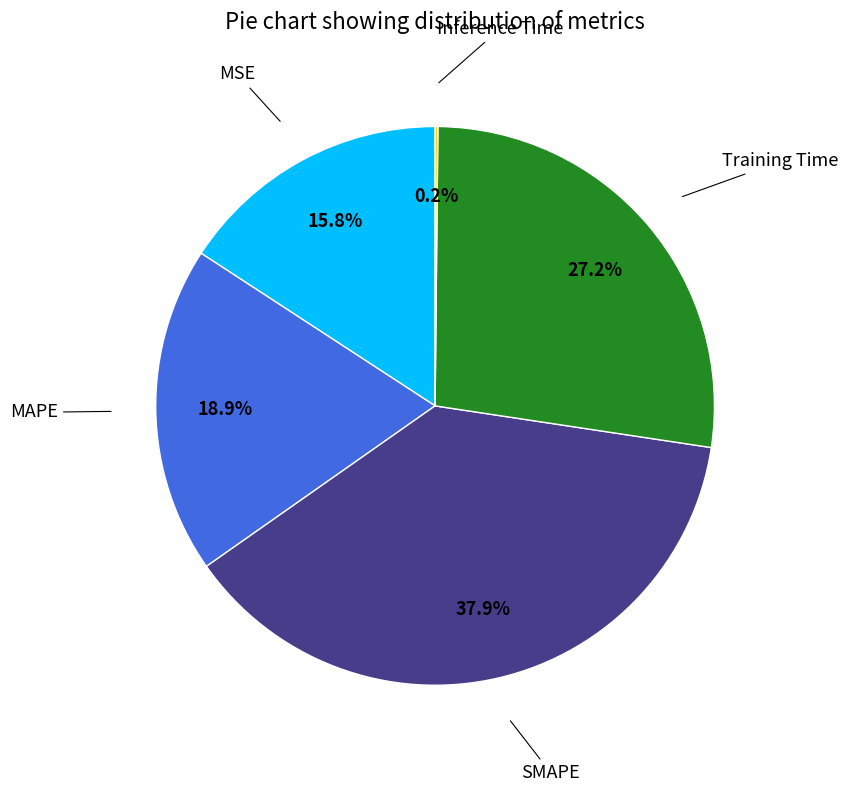

Is there any slice that represents more than half of the pie?

No